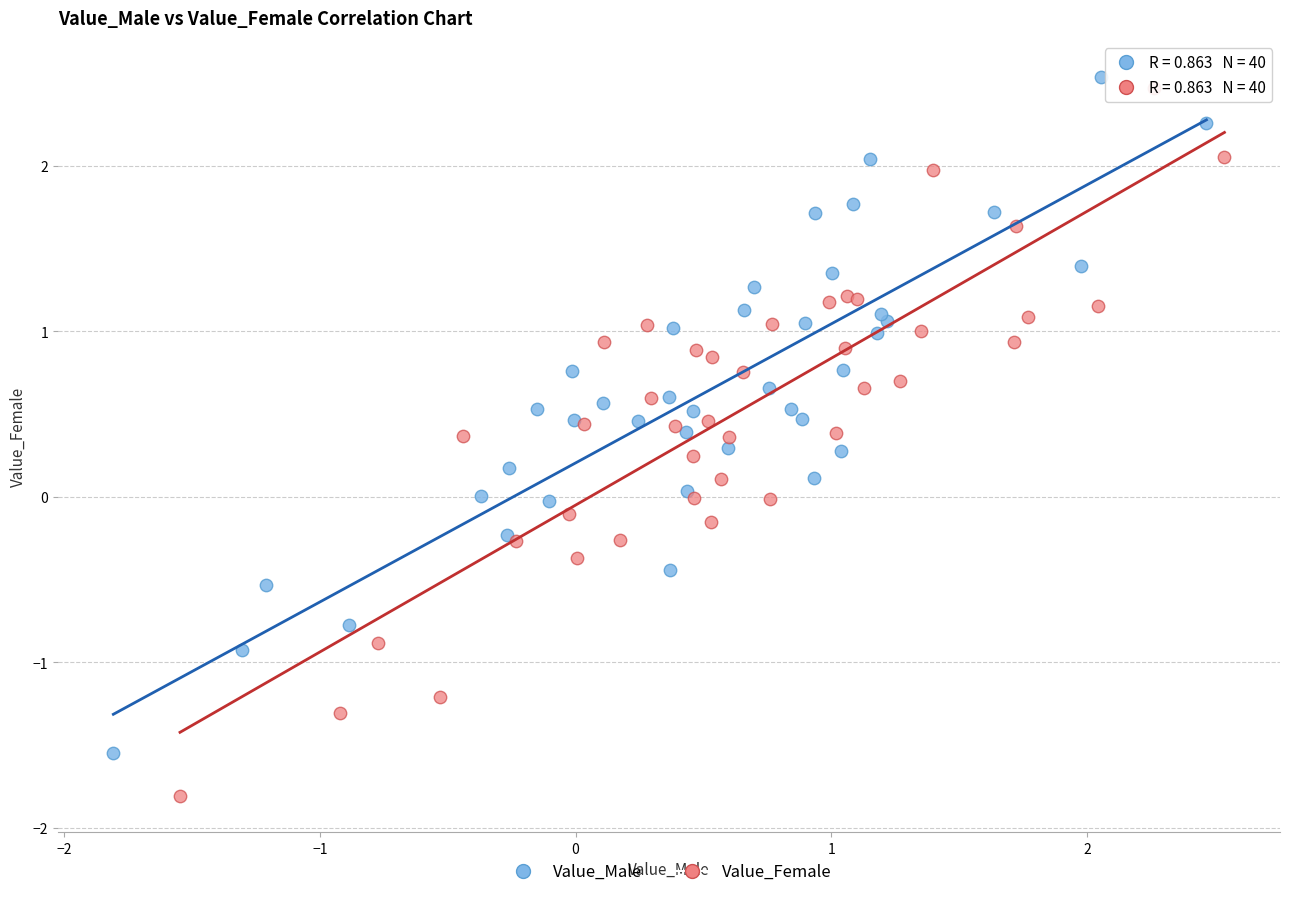

Which series contains the lowest Y value?

Value_Female